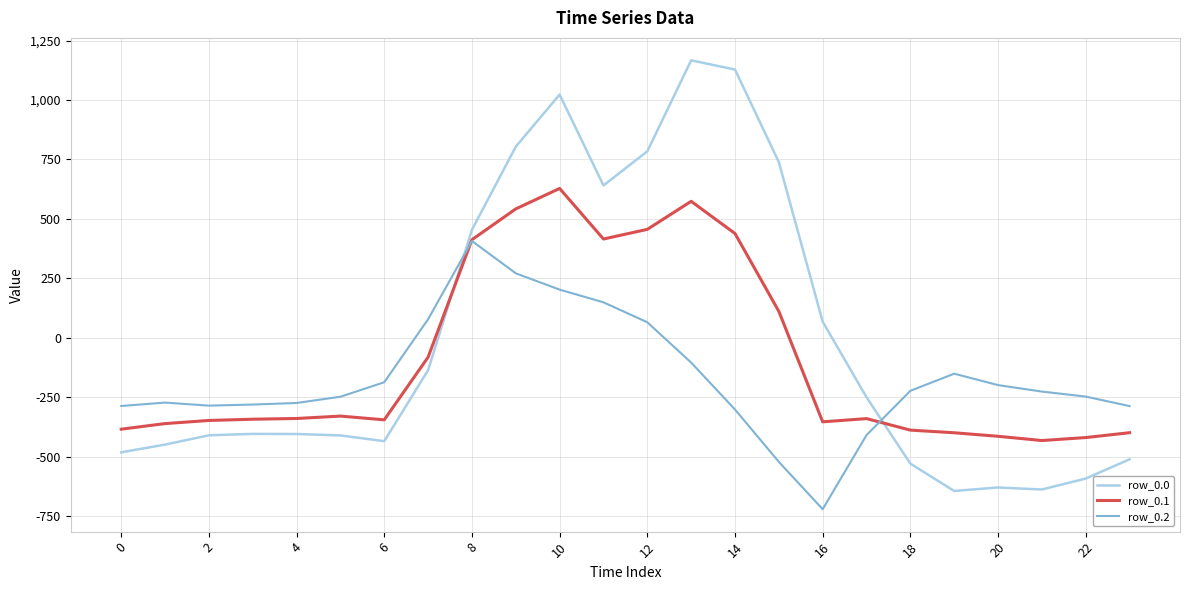

Which series has the largest range (max minus min)?

row_0.0